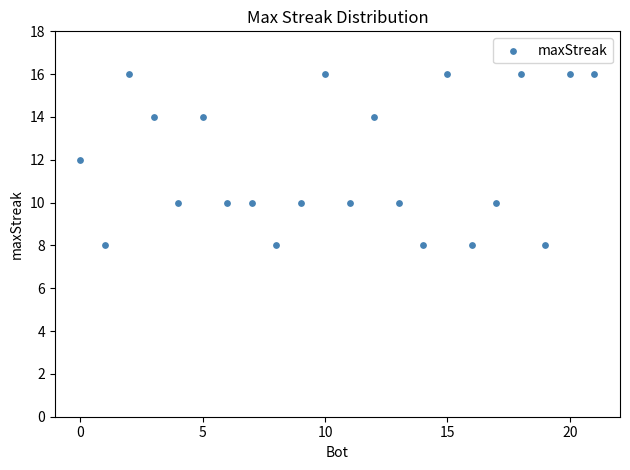

What is the range of X values (max minus min)?

21